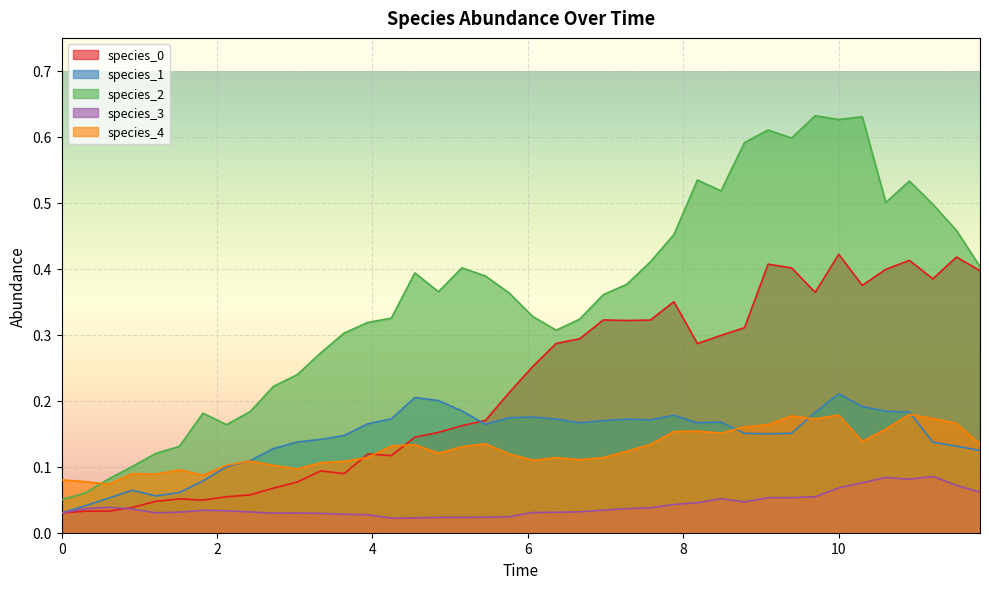

Which series has the largest range (max minus min)?

species_2